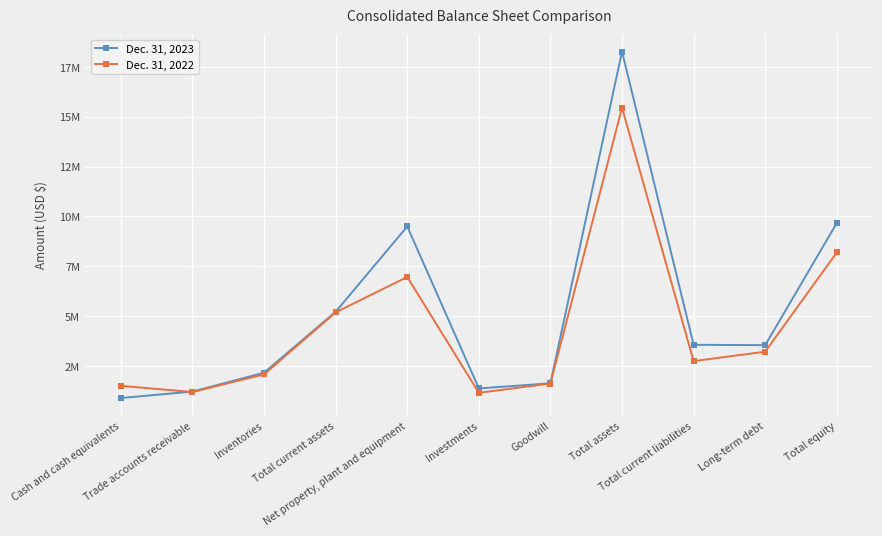

Rank the categories by Dec. 31, 2023 value from highest to lowest.

Total assets, Total equity, Net property, plant and equipment, Total current assets, Total current liabilities, Long-term debt, Inventories, Goodwill, Investments, Trade accounts receivable, Cash and cash equivalents